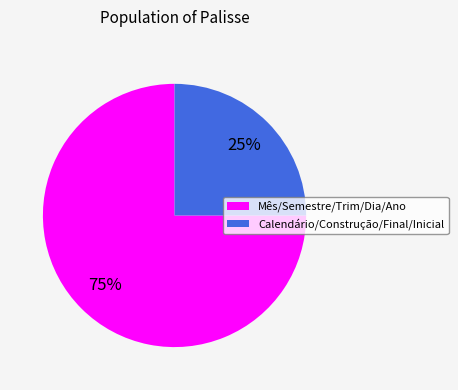

To the nearest percent, what is the average slice percentage?

50%